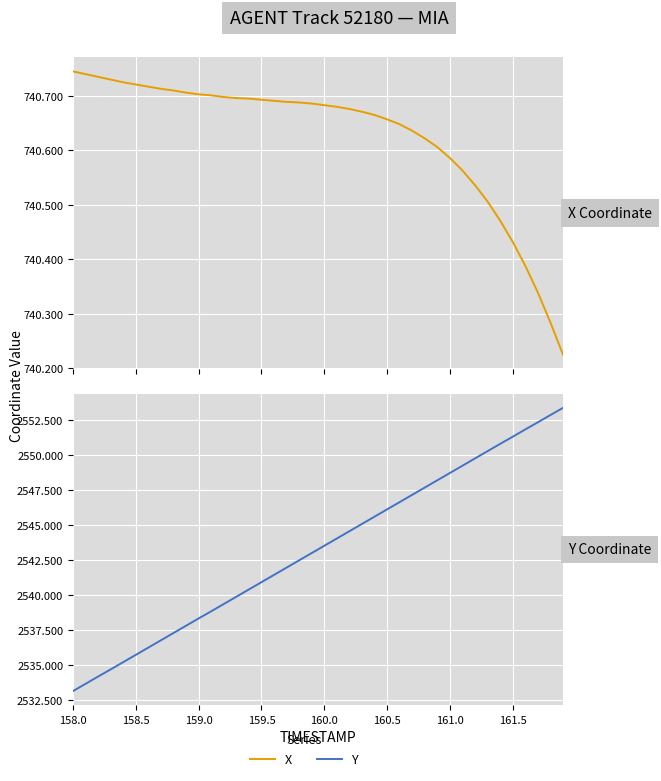

How many X values are between 740 and 741?

40